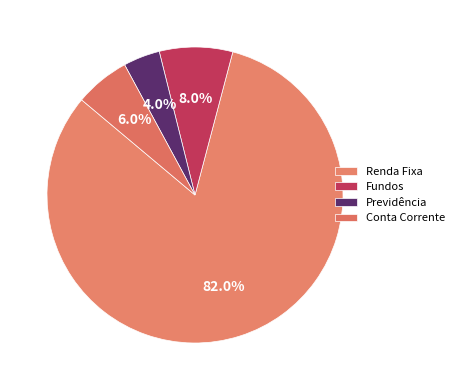

Which slice is the largest?

Renda Fixa